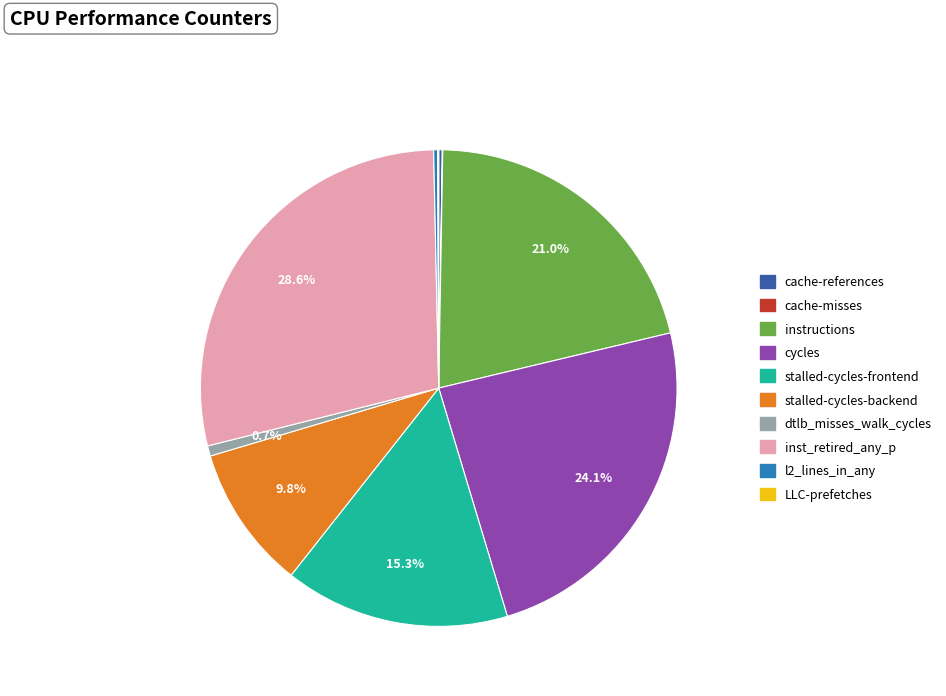

How much of the chart is everything except instructions?

79.0%